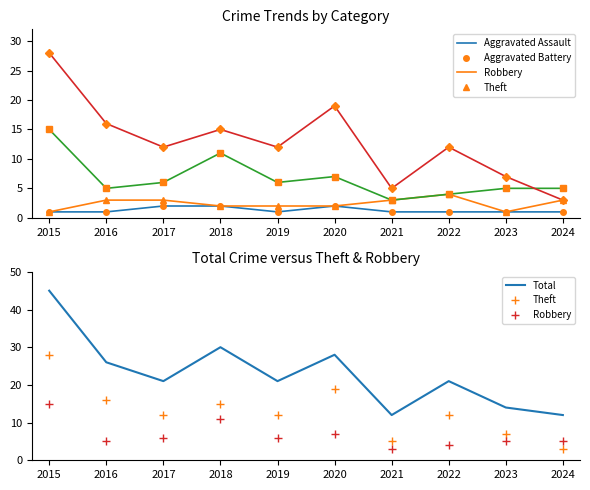

Where is Theft nearest to the value 15?

2018